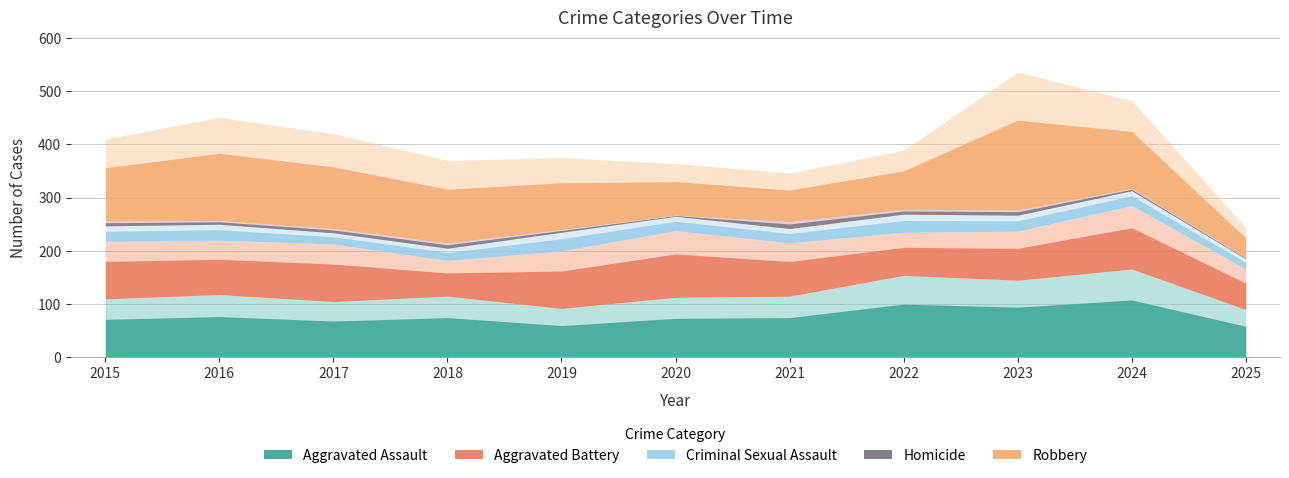

Reading left to right, list all the values displayed in this chart.

Aggravated Assault: 2015=110	2016=118	2017=105	2018=115	2019=92	2020=113	2021=115	2022=154	2023=145	2024=166	2025=90
Aggravated Battery: 2015=108	2016=102	2017=108	2018=67	2019=108	2020=125	2021=100	2022=81	2023=92	2024=119	2025=76
Criminal Sexual Assault: 2015=29	2016=30	2017=21	2018=23	2019=35	2020=27	2021=27	2022=34	2023=30	2024=28	2025=19
Homicide: 2015=9	2016=7	2017=8	2018=10	2019=5	2020=2	2021=13	2022=9	2023=10	2024=4	2025=2
Robbery: 2015=154	2016=194	2017=178	2018=155	2019=135	2020=97	2021=91	2022=111	2023=259	2024=165	2025=57